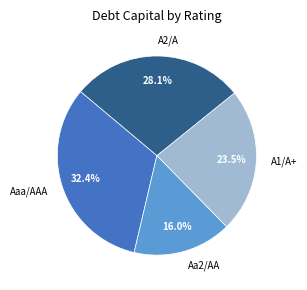

Is A1/A+ the majority of the pie?

No